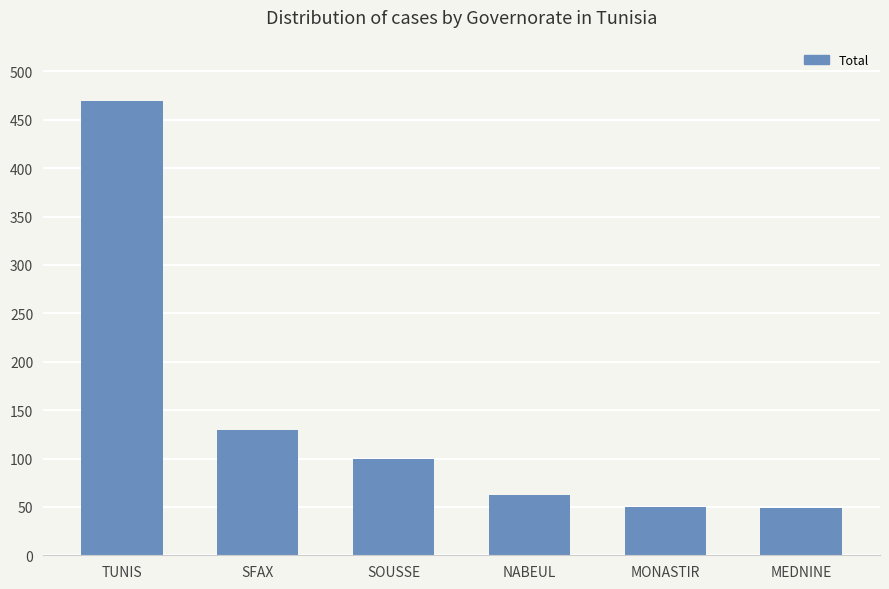

Between SOUSSE and TUNIS, which is larger?

TUNIS